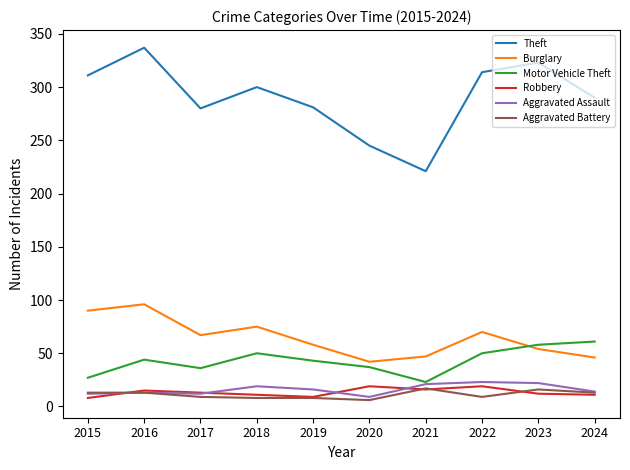

Rank the series at 2020 from highest to lowest value.

Theft, Burglary, Motor Vehicle Theft, Robbery, Aggravated Assault, Aggravated Battery